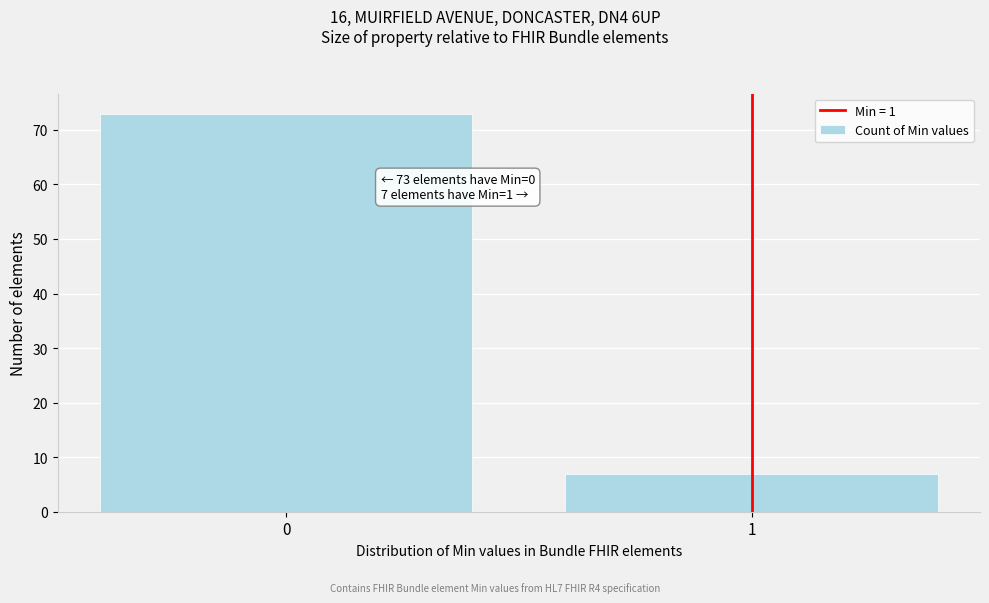

Reading left to right, list all the values displayed in this chart.

0=73	1=7